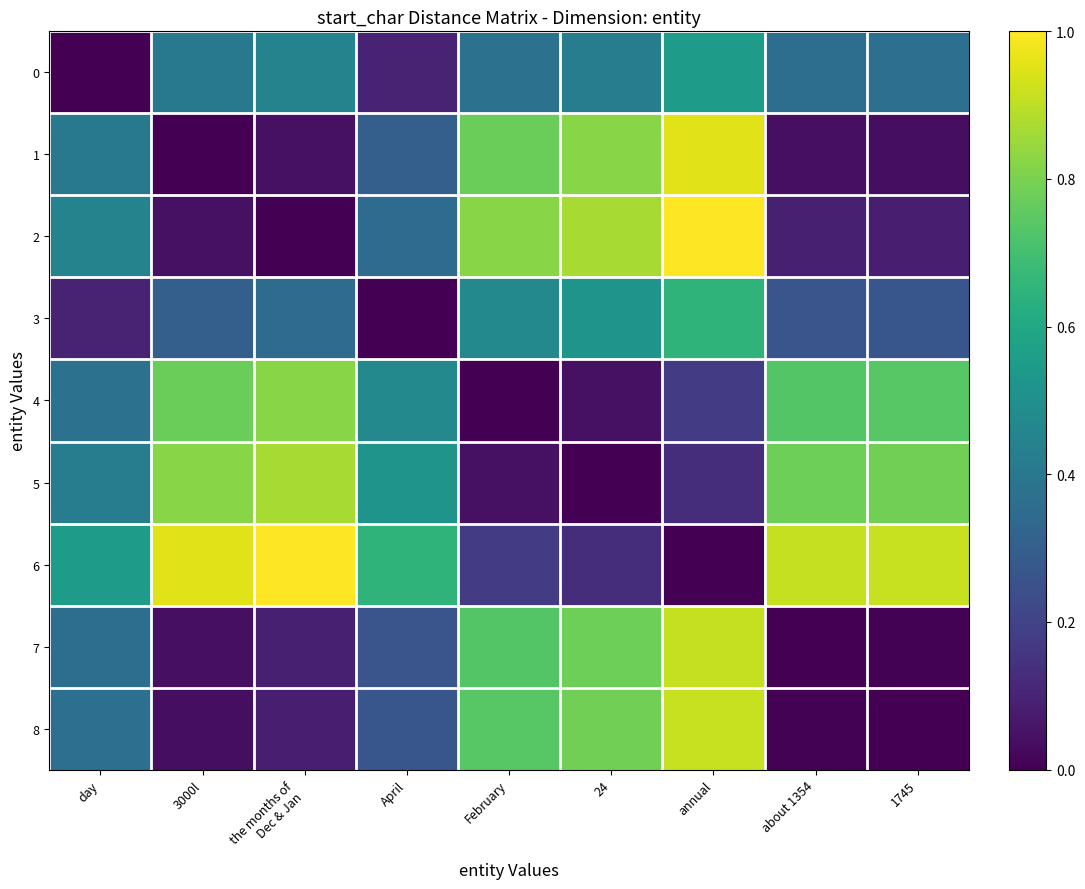

Reading left to right, extract all data points from this chart.

0: day=0.0	3000l=0.4	the months of
Dec & Jan=0.4	April=0.1	February=0.4	24=0.4	annual=0.6	about 1354=0.4	1745=0.4
1: day=0.4	3000l=0.0	the months of
Dec & Jan=0.0	April=0.3	February=0.8	24=0.8	annual=1.0	about 1354=0.0	1745=0.0
2: day=0.4	3000l=0.0	the months of
Dec & Jan=0.0	April=0.4	February=0.8	24=0.9	annual=1.0	about 1354=0.1	1745=0.1
3: day=0.1	3000l=0.3	the months of
Dec & Jan=0.4	April=0.0	February=0.5	24=0.5	annual=0.6	about 1354=0.3	1745=0.3
4: day=0.4	3000l=0.8	the months of
Dec & Jan=0.8	April=0.5	February=0.0	24=0.0	annual=0.2	about 1354=0.7	1745=0.7
5: day=0.4	3000l=0.8	the months of
Dec & Jan=0.9	April=0.5	February=0.0	24=0.0	annual=0.1	about 1354=0.8	1745=0.8
6: day=0.6	3000l=1.0	the months of
Dec & Jan=1.0	April=0.6	February=0.2	24=0.1	annual=0.0	about 1354=0.9	1745=0.9
7: day=0.4	3000l=0.0	the months of
Dec & Jan=0.1	April=0.3	February=0.7	24=0.8	annual=0.9	about 1354=0.0	1745=0.0
8: day=0.4	3000l=0.0	the months of
Dec & Jan=0.1	April=0.3	February=0.7	24=0.8	annual=0.9	about 1354=0.0	1745=0.0